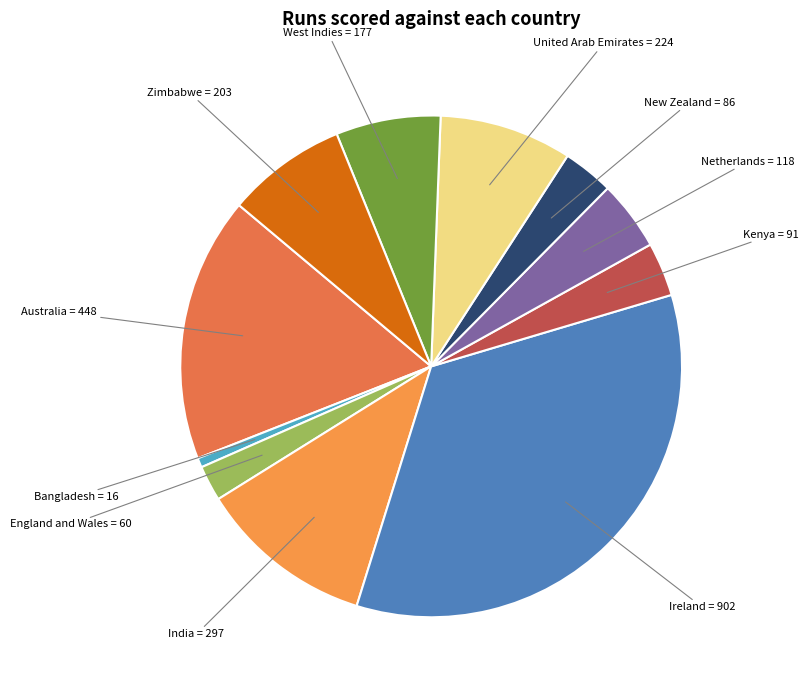

Which category has the biggest portion of the pie?

Ireland